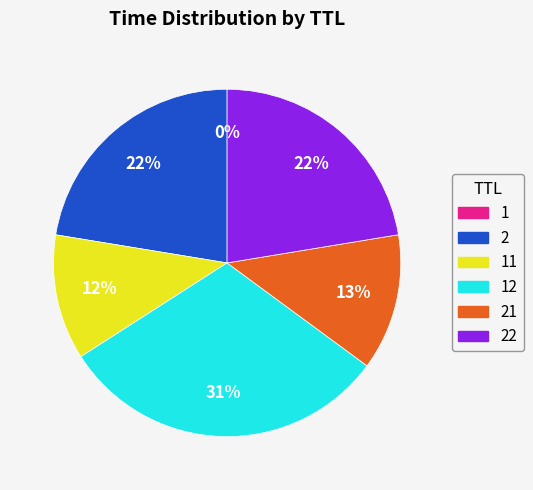

Is there a majority slice in this chart?

No